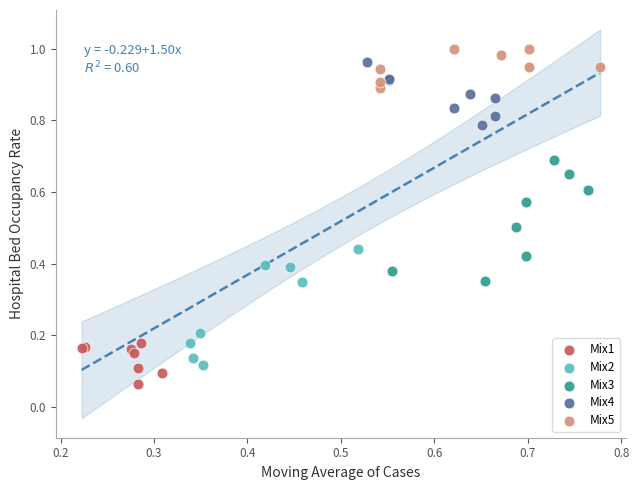

Which series reaches the minimum Y coordinate?

Mix1